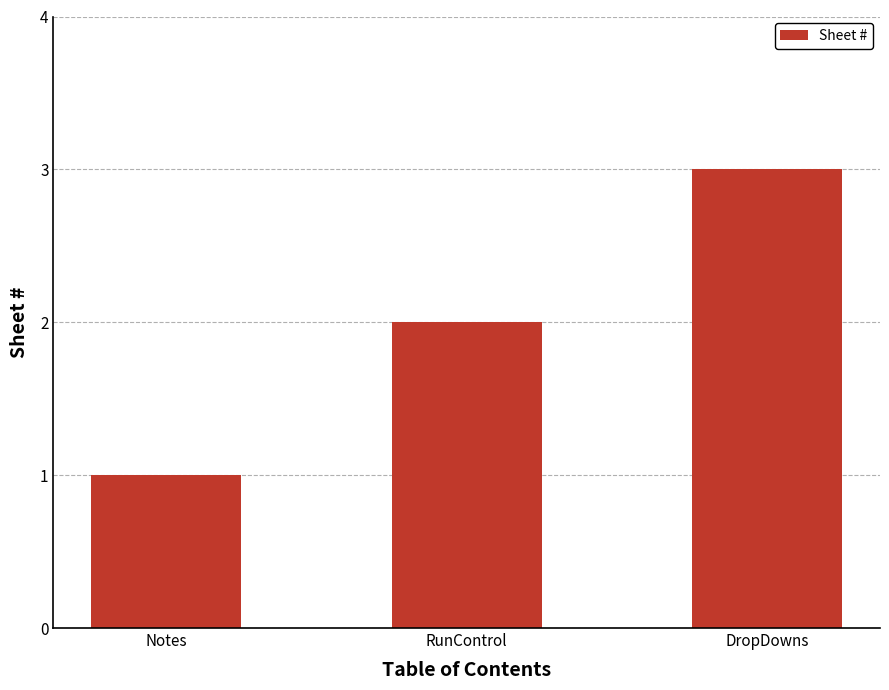

What is the difference between the values at RunControl and Notes?

1